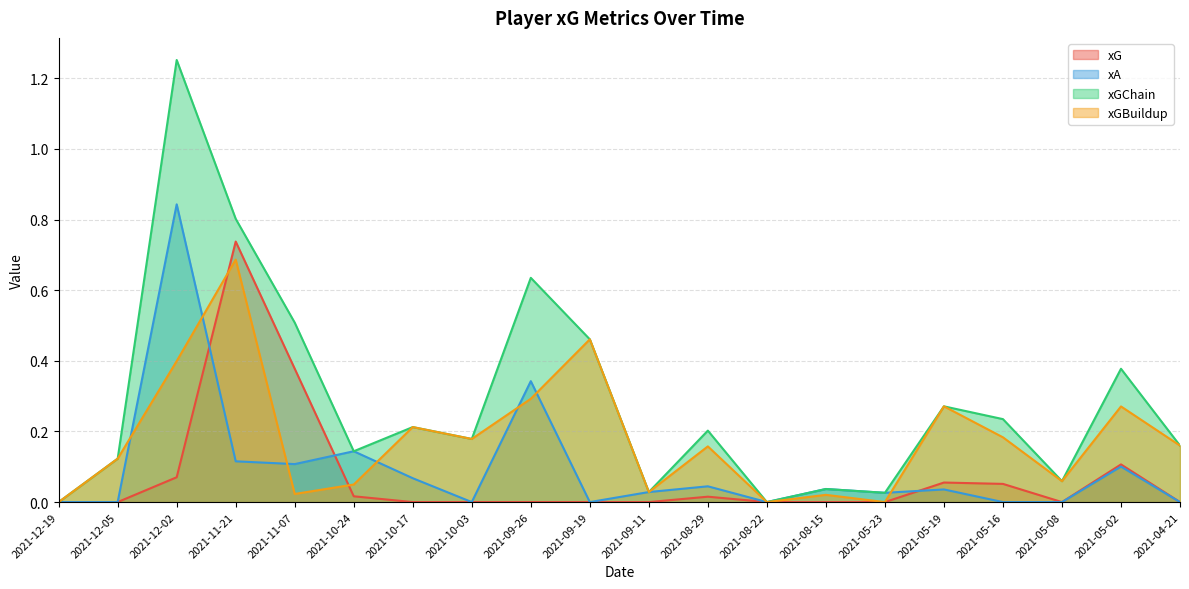

What is the value of the xGBuildup point at the 4th from the left?

0.7